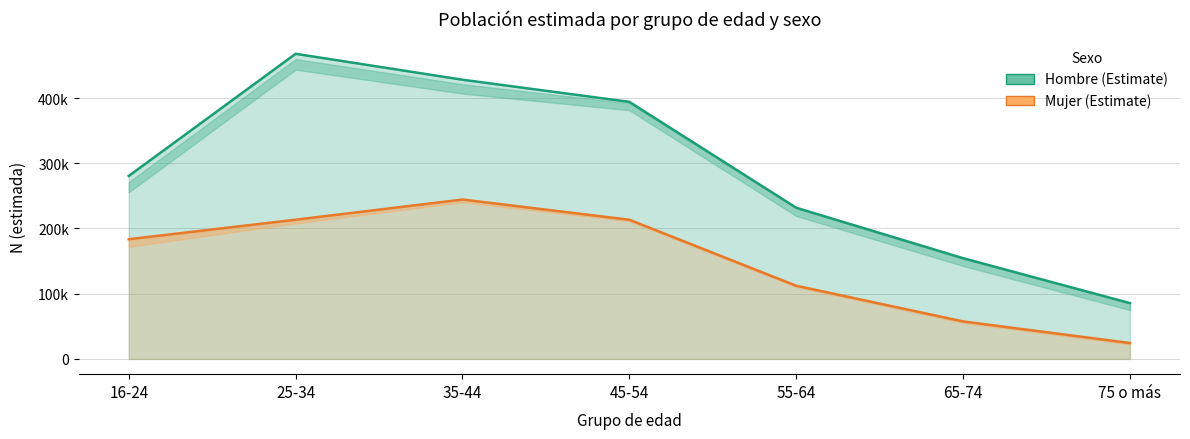

What is the difference between the maximum and second lowest values in the Mujer estimada series?

186880